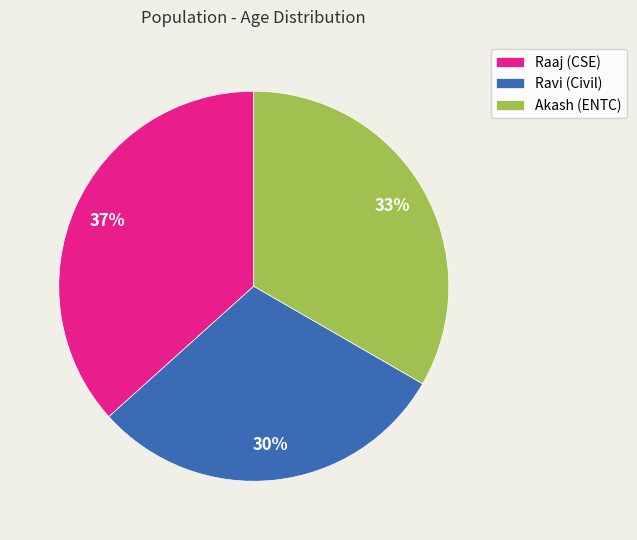

The Akash (ENTC) slice represents 33% of the pie. True or false?

True